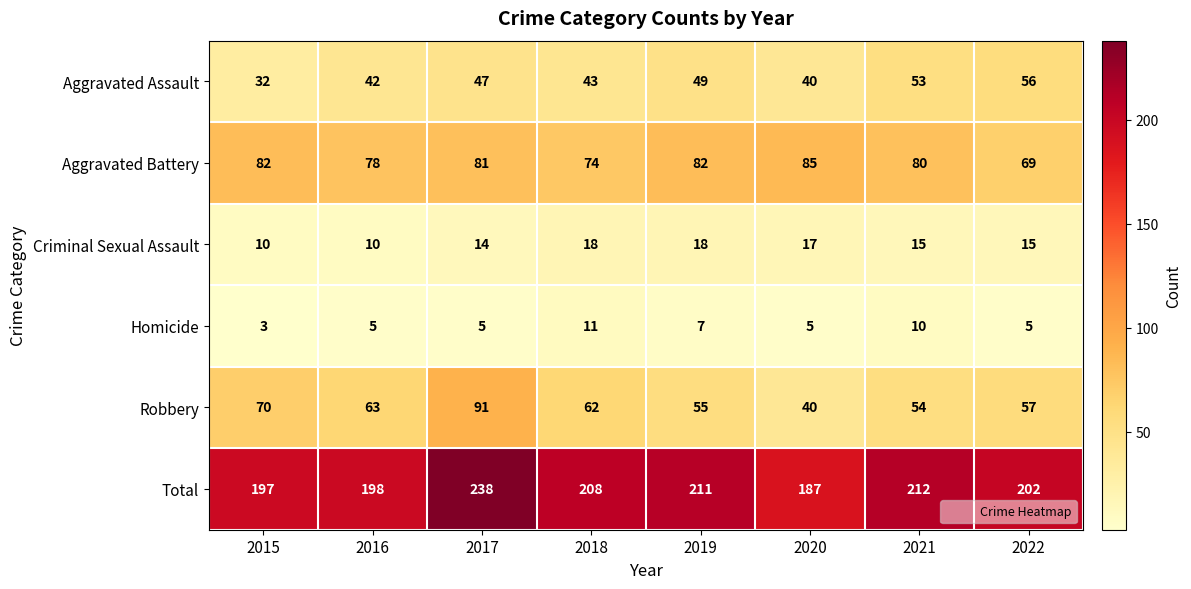

What value does the Aggravated Assault series have at 2015?

32